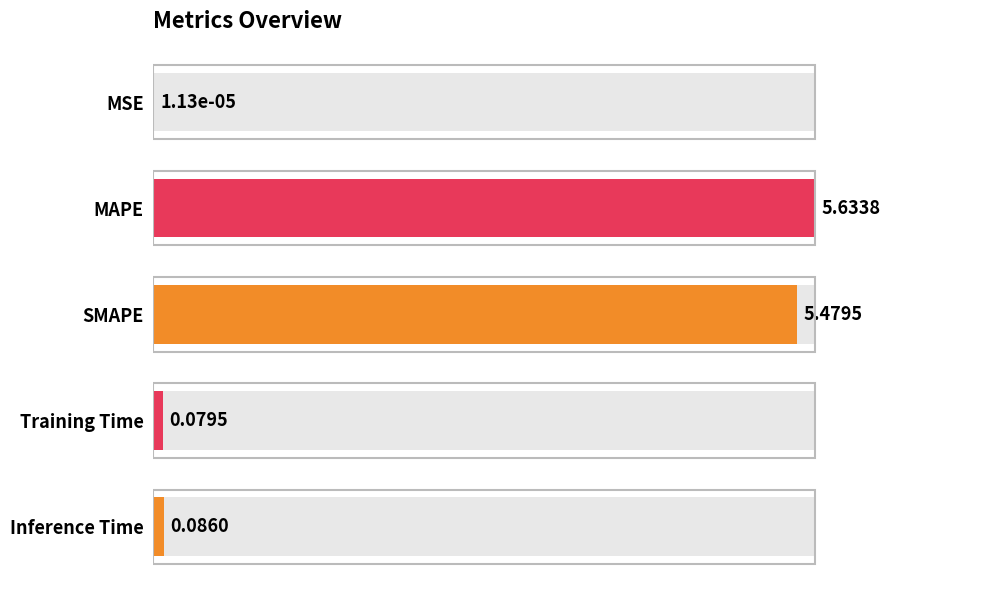

What is the difference between the maximum and minimum values?

5.6